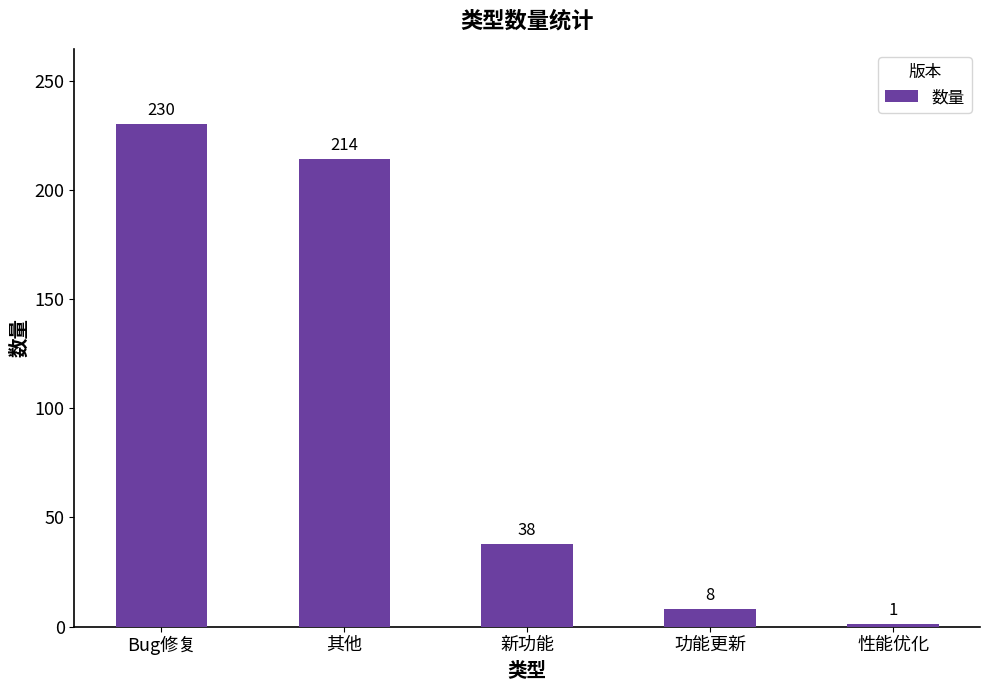

The value at 新功能 is 38. True or false?

True